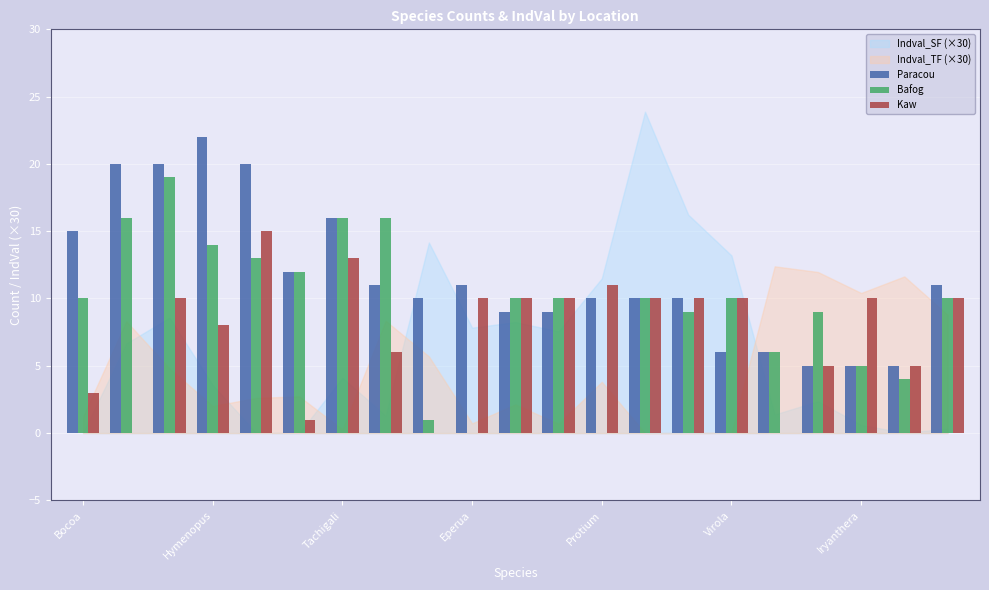

Which series has the largest total across all categories?

Paracou